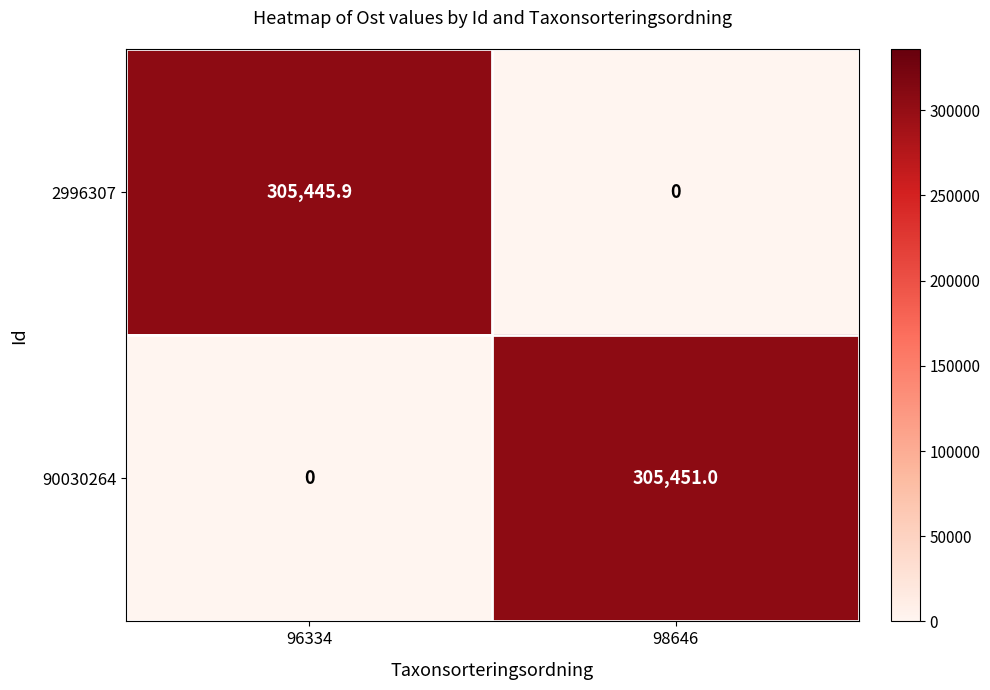

What is the maximum value shown in the chart?

305451.0